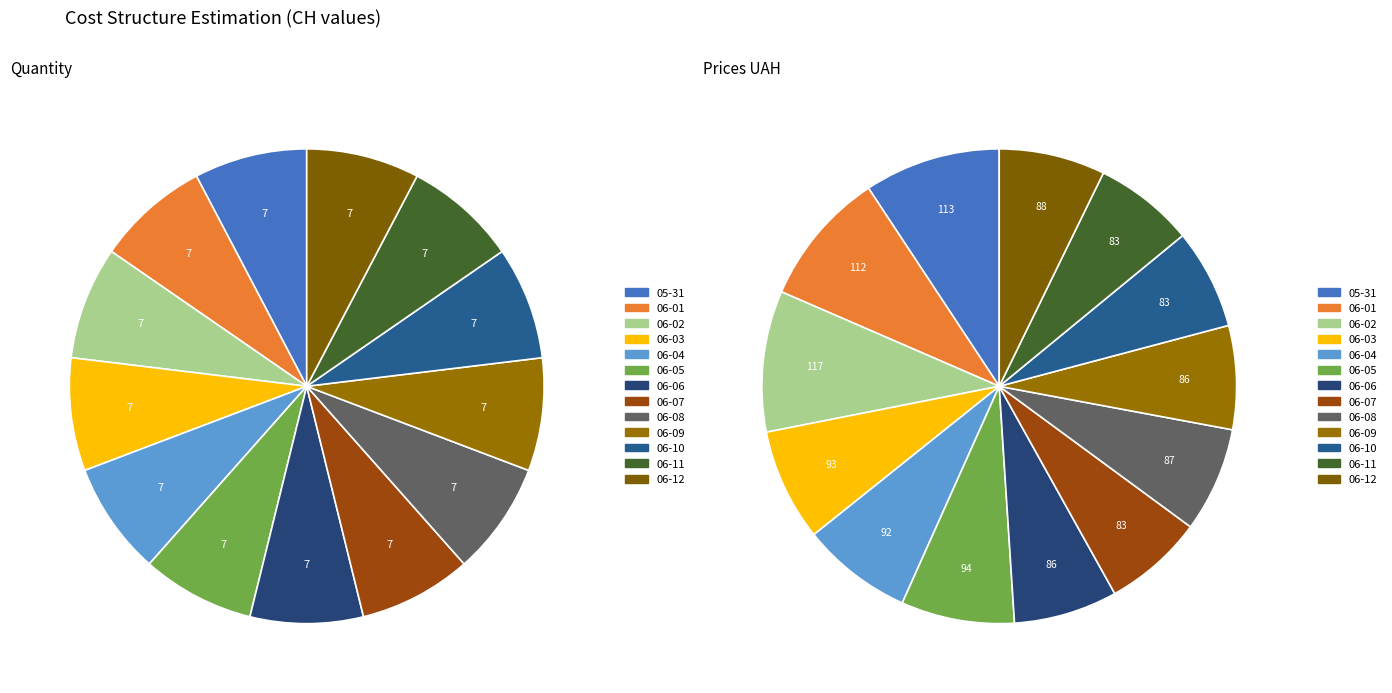

How many segments does this pie chart have?

13